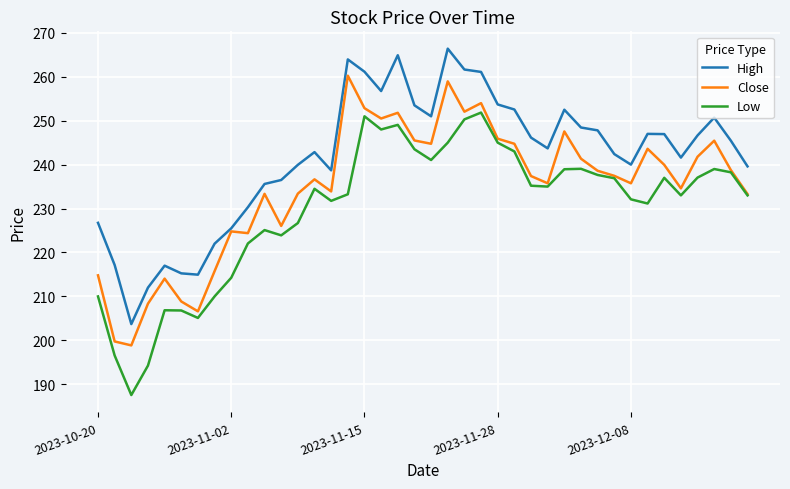

Which series has the largest total across all categories?

High